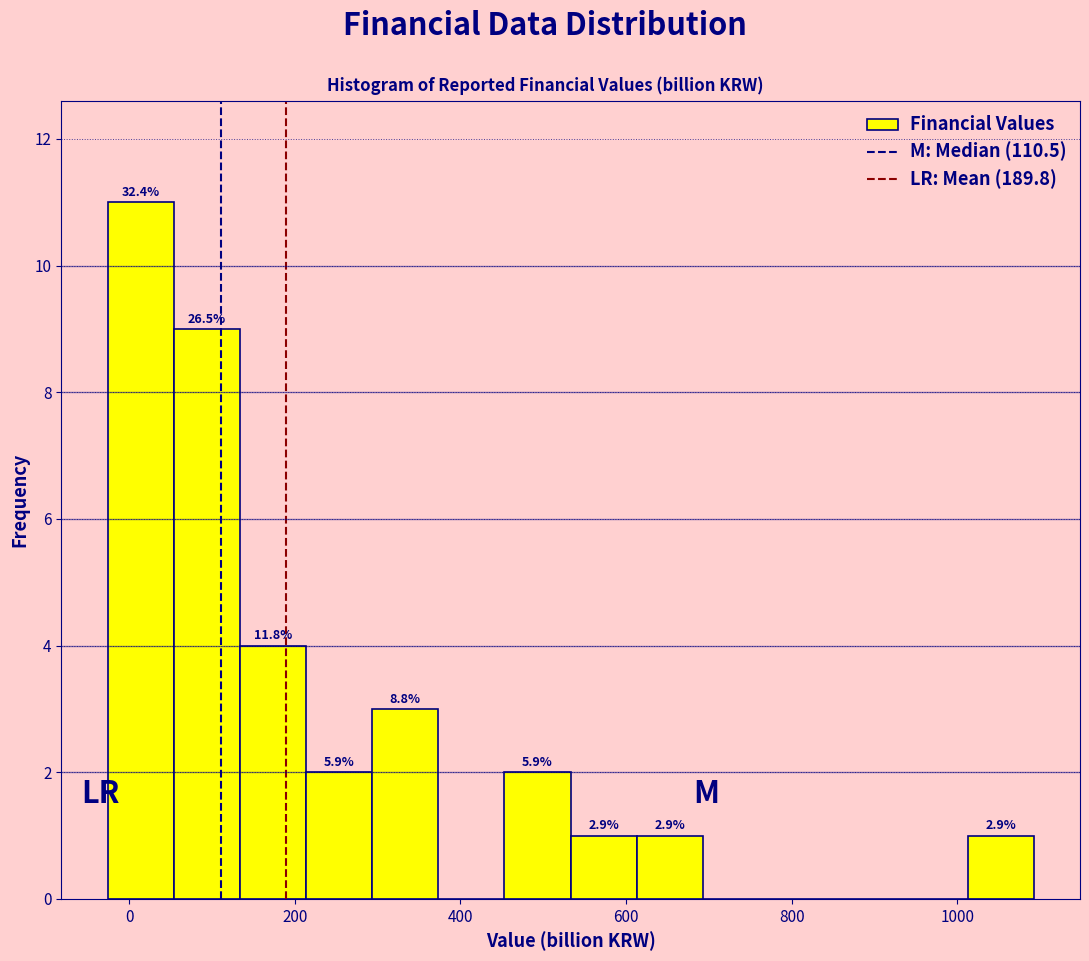

Read against the x-axis, roughly where is the centre of the tallest bar?

20